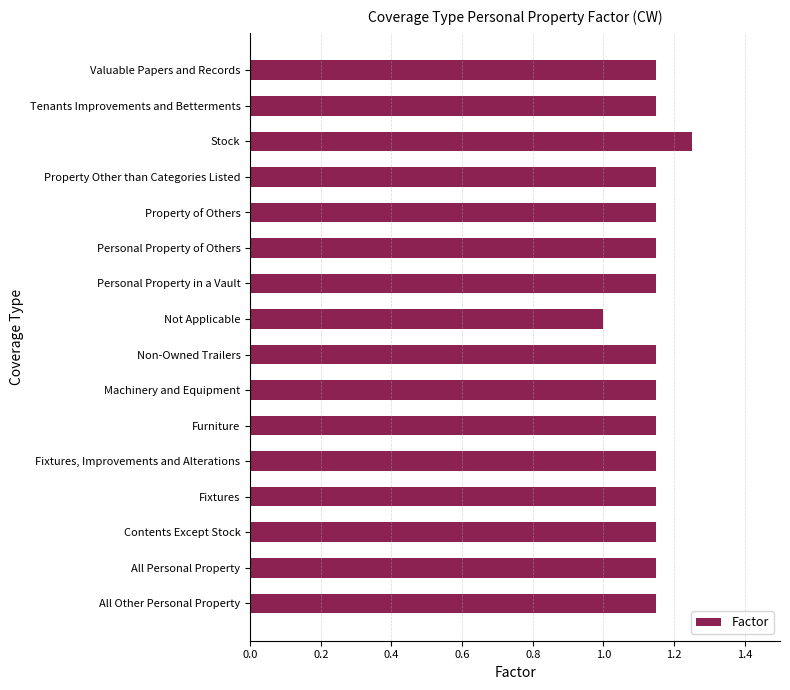

True or false: the data shows 2.0 at Personal Property of Others.

False